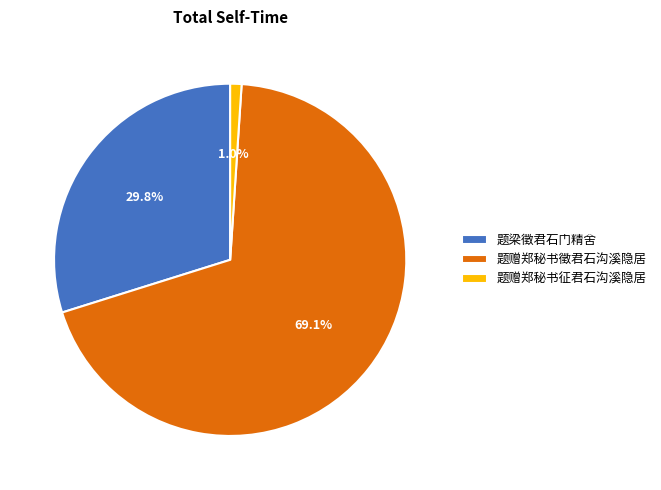

Which has a higher value, 题梁徵君石门精舍 or 题赠郑秘书徵君石沟溪隐居?

题赠郑秘书徵君石沟溪隐居